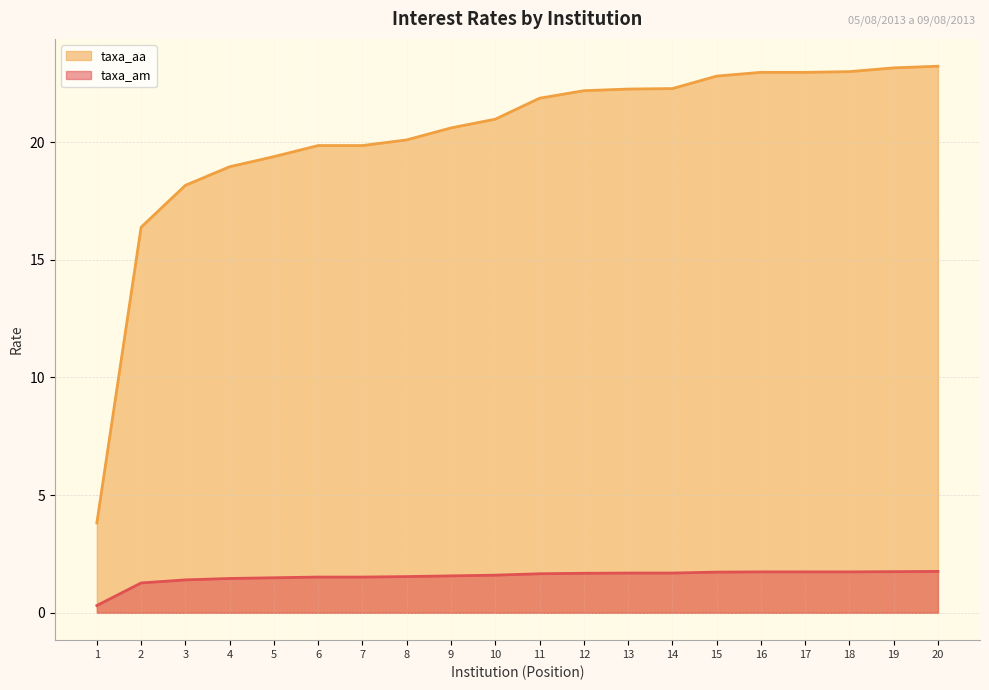

What are all the series names shown in the legend?

taxa_aa, taxa_am